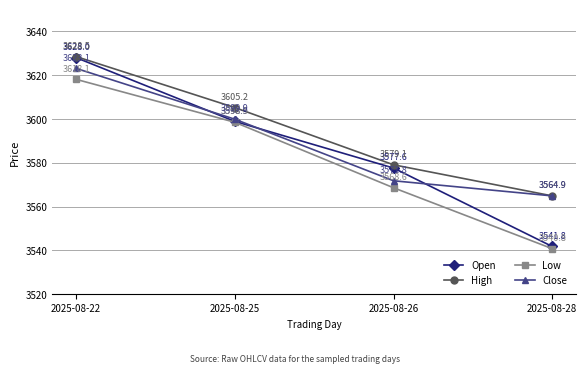

The value of Open at 2025-08-26 is 5675.7. True or false?

False